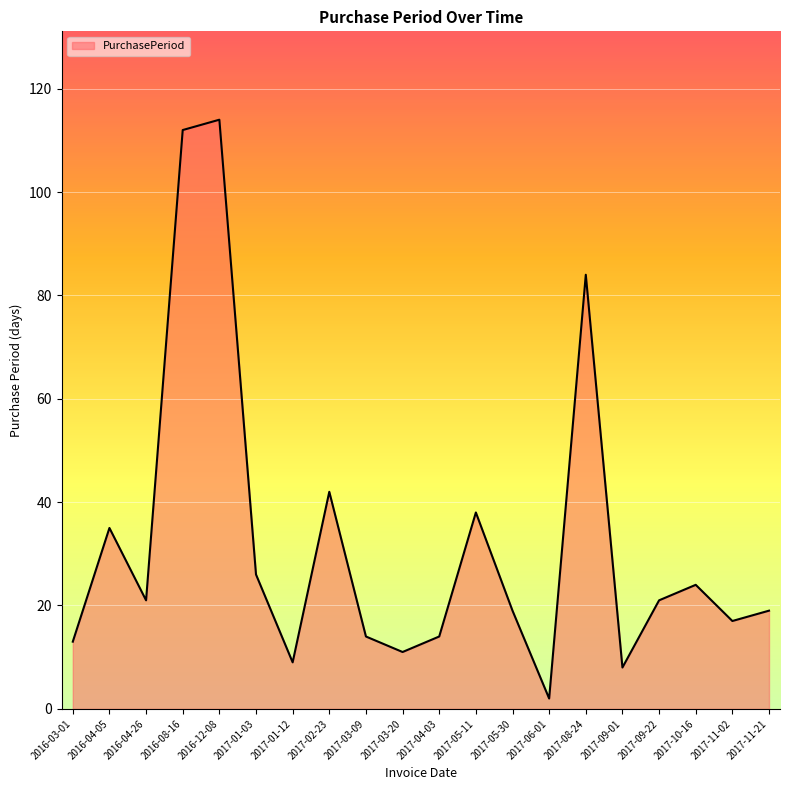

What is the change in value from 2017-01-03 to 2017-02-23?

+16